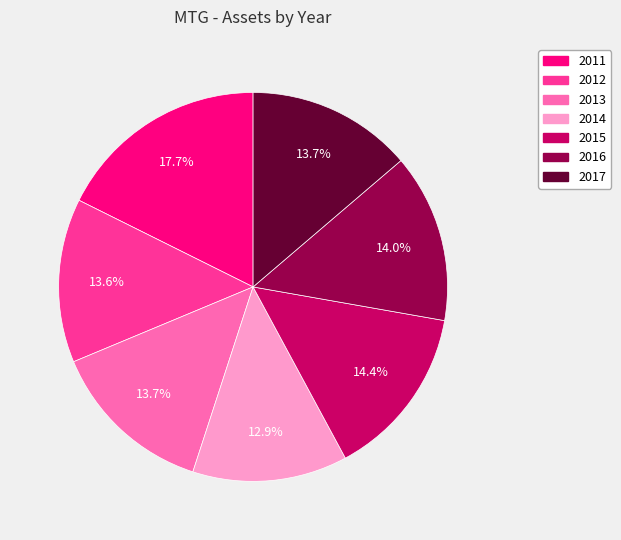

What percentage is NOT represented by 2011?

82.3%